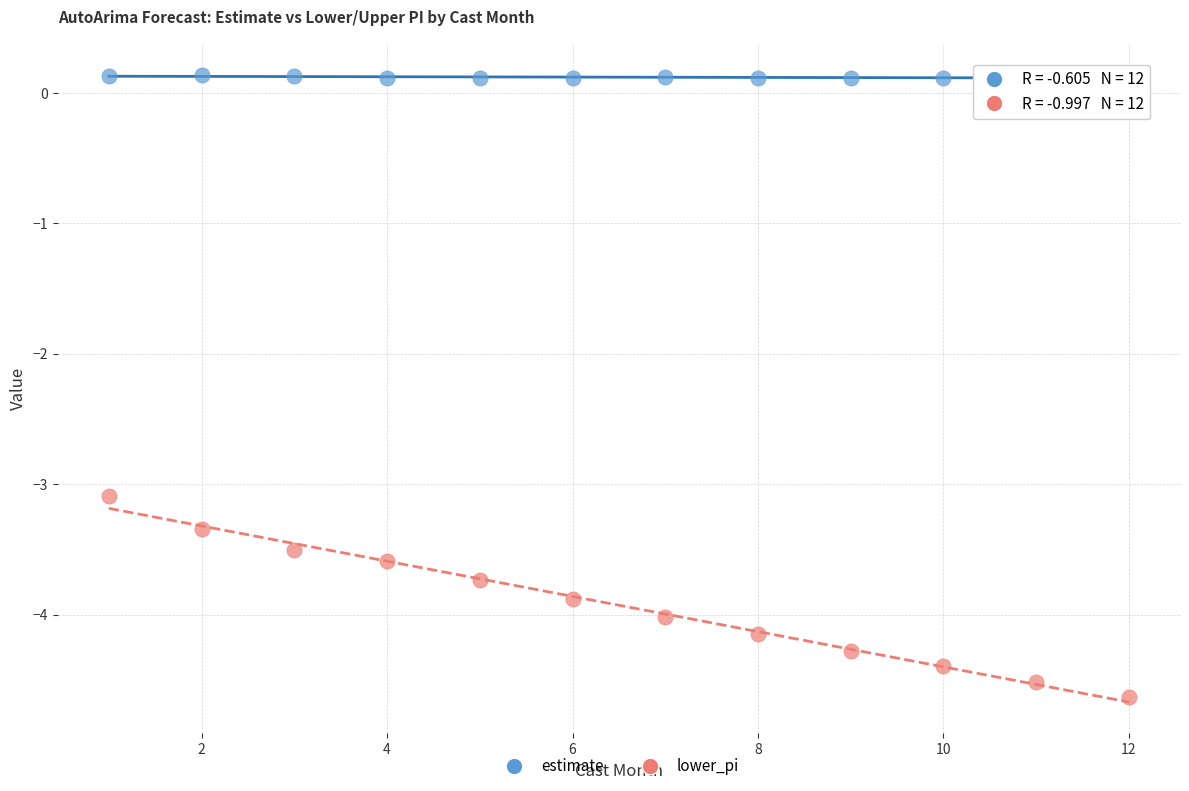

Across all data points, what is the range of X values (max minus min)?

11.0